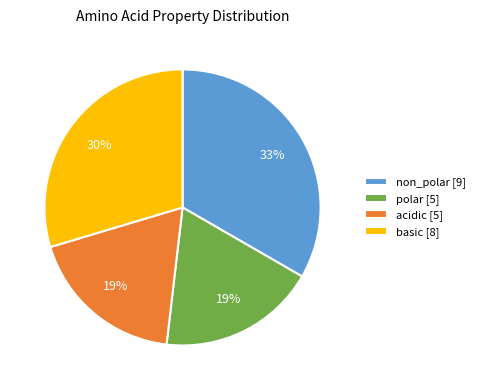

True or false: acidic accounts for 32% of the total.

False